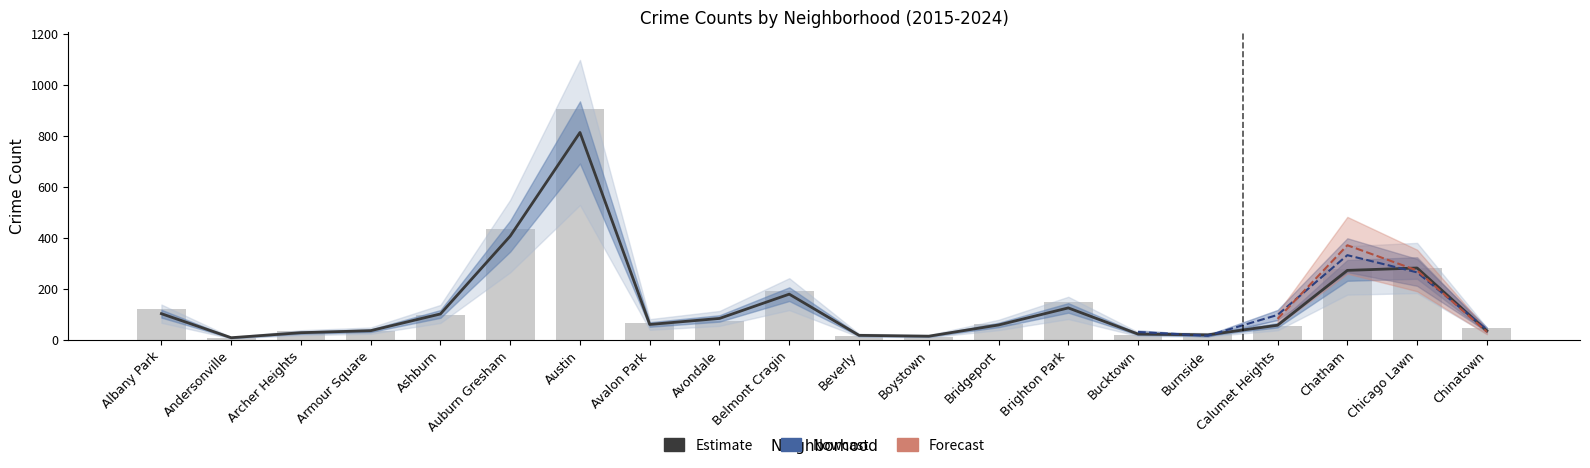

Reading left to right, extract all data points from this chart.

2023: Albany Park=87	Andersonville=3	Archer Heights=48	Armour Square=32	Ashburn=107	Auburn Gresham=353	Austin=760	Avalon Park=68	Avondale=70	Belmont Cragin=183	Beverly=24	Boystown=15	Bridgeport=50	Brighton Park=135	Bucktown=33	Burnside=20	Calumet Heights=120	Chatham=371	Chicago Lawn=249	Chinatown=21
2015: Albany Park=86	Andersonville=8	Archer Heights=23	Armour Square=26	Ashburn=75	Auburn Gresham=354	Austin=680	Avalon Park=52	Avondale=84	Belmont Cragin=166	Beverly=21	Boystown=16	Bridgeport=55	Brighton Park=107	Bucktown=20	Burnside=20	Calumet Heights=46	Chatham=248	Chicago Lawn=261	Chinatown=30
2024: Albany Park=93	Andersonville=5	Archer Heights=41	Armour Square=19	Ashburn=91	Auburn Gresham=337	Austin=809	Avalon Park=50	Avondale=67	Belmont Cragin=251	Beverly=19	Boystown=13	Bridgeport=64	Brighton Park=122	Bucktown=40	Burnside=21	Calumet Heights=82	Chatham=371	Chicago Lawn=272	Chinatown=31
2017: Albany Park=100	Andersonville=8	Archer Heights=26	Armour Square=47	Ashburn=130	Auburn Gresham=432	Austin=857	Avalon Park=61	Avondale=93	Belmont Cragin=179	Beverly=18	Boystown=14	Bridgeport=58	Brighton Park=118	Bucktown=28	Burnside=15	Calumet Heights=72	Chatham=290	Chicago Lawn=302	Chinatown=27
2022: Albany Park=102	Andersonville=5	Archer Heights=40	Armour Square=35	Ashburn=74	Auburn Gresham=365	Austin=678	Avalon Park=53	Avondale=78	Belmont Cragin=173	Beverly=18	Boystown=15	Bridgeport=58	Brighton Park=136	Bucktown=28	Burnside=12	Calumet Heights=75	Chatham=293	Chicago Lawn=280	Chinatown=59
2016: Albany Park=121	Andersonville=8	Archer Heights=34	Armour Square=34	Ashburn=99	Auburn Gresham=435	Austin=904	Avalon Park=67	Avondale=74	Belmont Cragin=192	Beverly=13	Boystown=12	Bridgeport=61	Brighton Park=150	Bucktown=19	Burnside=23	Calumet Heights=53	Chatham=279	Chicago Lawn=282	Chinatown=48